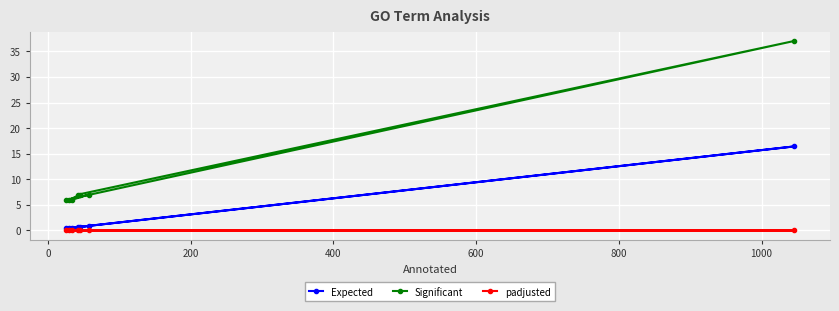

Which series has the largest total across all categories?

Significant